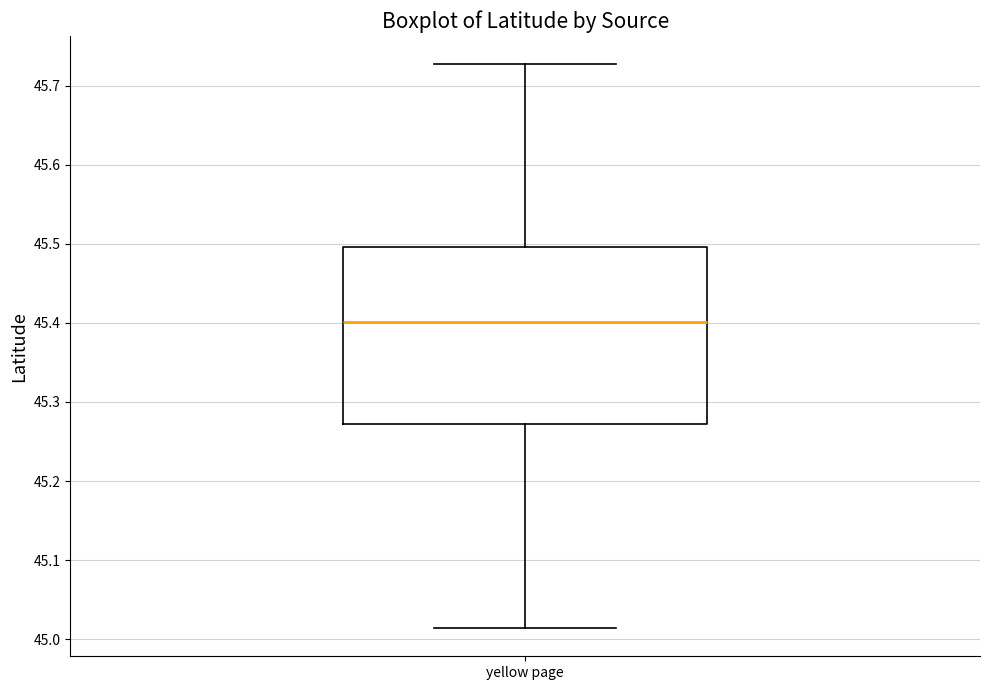

Where is the lower edge of the box for yellow page on the y-axis? The values are not printed on the chart, so give them approximately, as read against the axis.

45.27